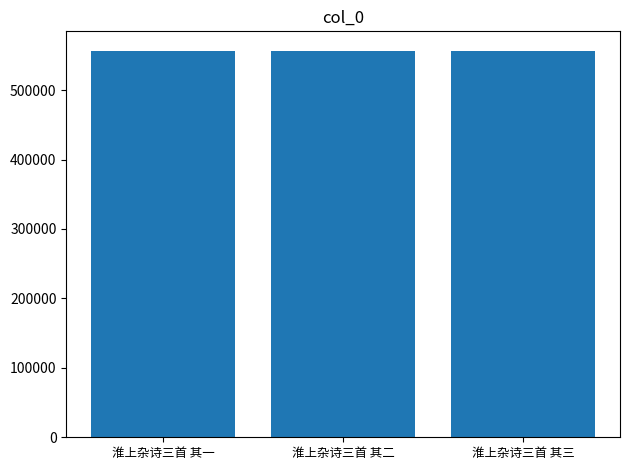

Approximately how many times larger is the value at 淮上杂诗三首 其一 compared to 淮上杂诗三首 其三?

1.0